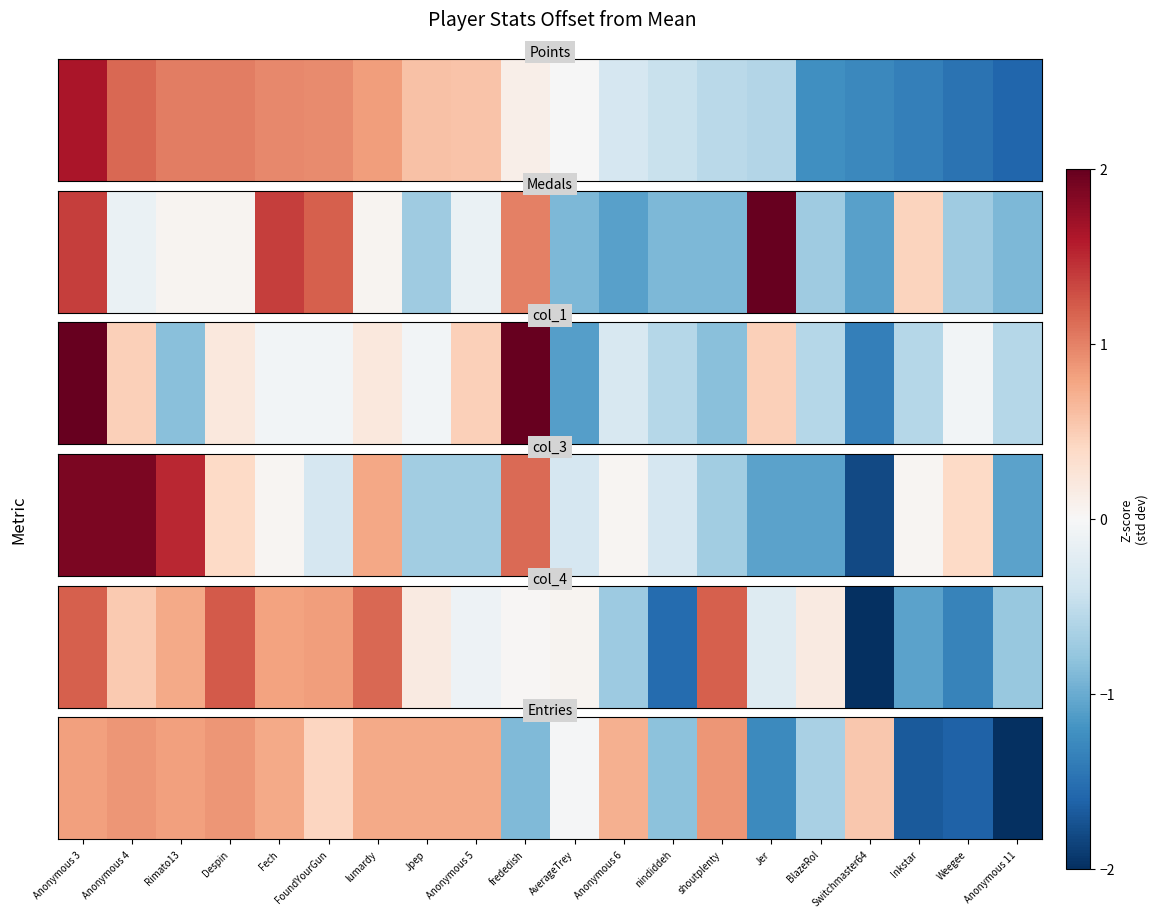

List the labels in order of value, largest first.

Anonymous 4, Despin, shoutplenty, Anonymous 3, Rimato13, Fech, lumardy, Jpep, Anonymous 5, Anonymous 6, Switchmaster64, FoundYourGun, AverageTrey, BlazeRol, nindiddeh, frededish, Jer, Weegee, Inkstar, Anonymous 11